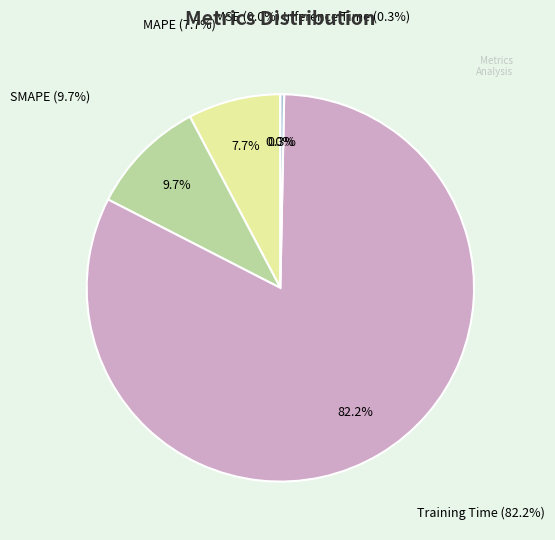

To the nearest percent, what is the combined percentage of Training Time and Inference Time?

83%